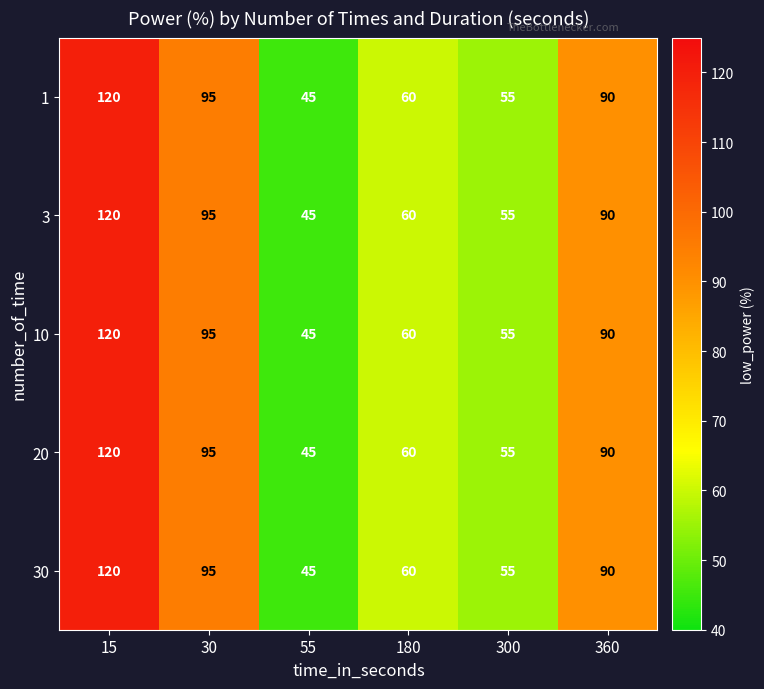

The 1 series shows 95 at 30. True or false?

True